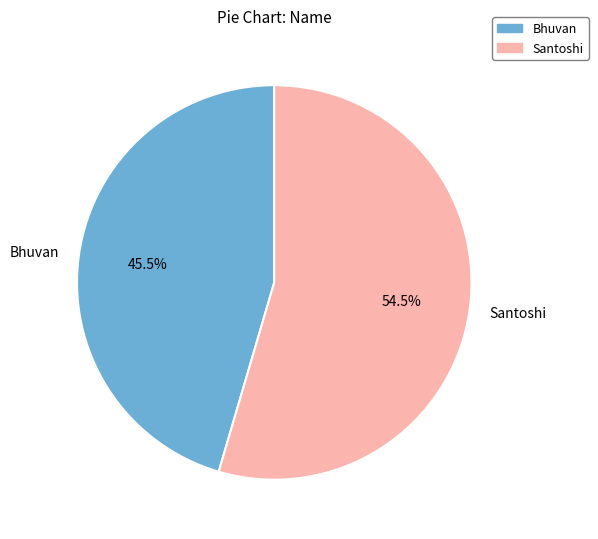

Approximately how many times larger is the value at Santoshi compared to Bhuvan?

1.2